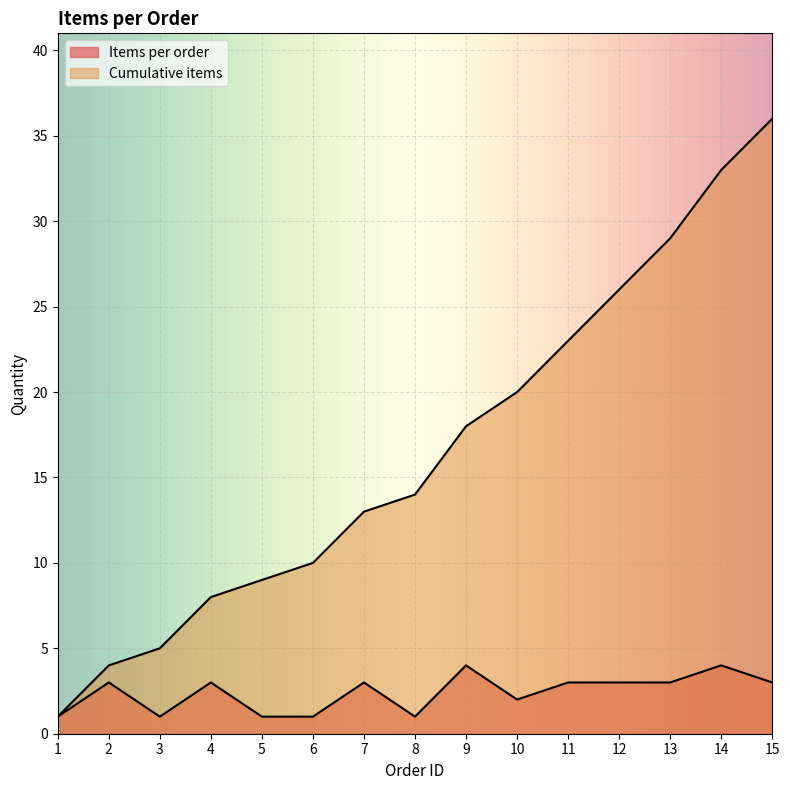

Does the chart display data point markers on the line(s)?

No